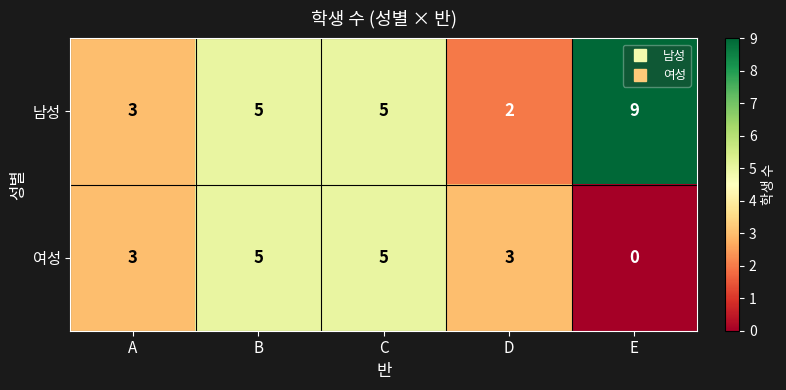

What is the sum of all 남성 values?

24